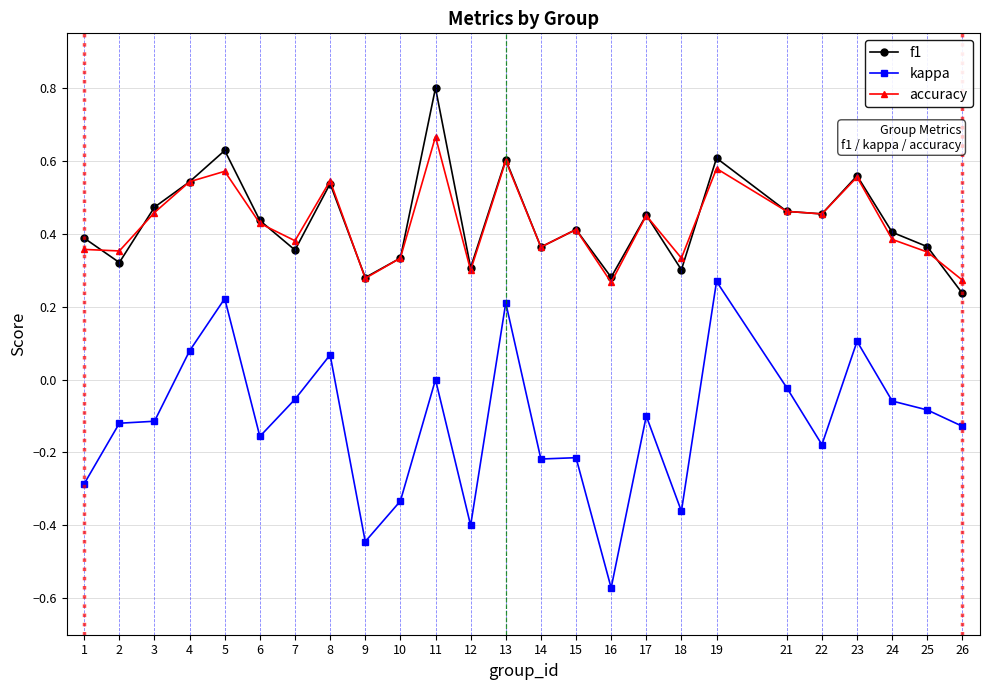

The value of kappa at 9 is -0.4. True or false?

True